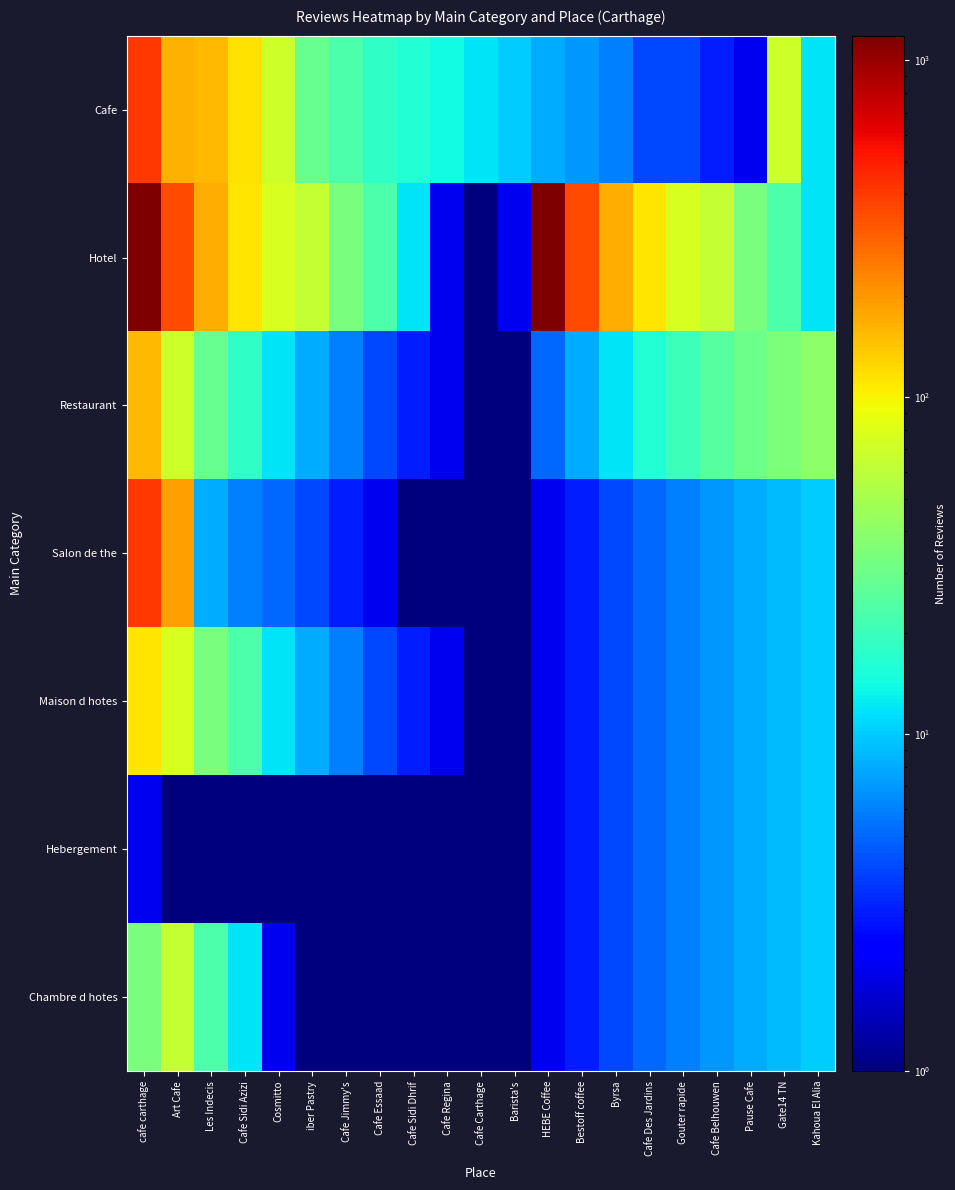

List the series in order of their peak value, highest first.

Hotel, Cafe, Salon de the, Restaurant, Maison d hotes, Chambre d hotes, Hebergement